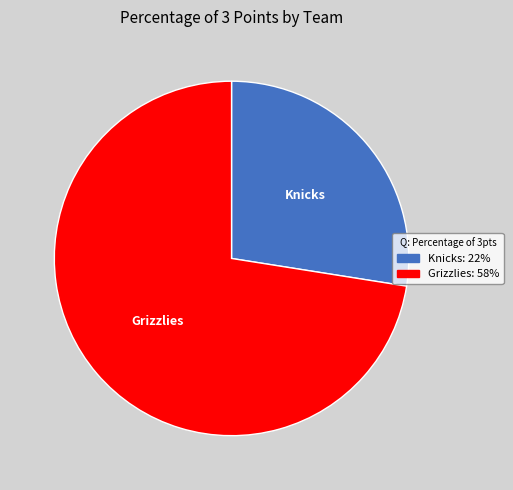

Approximately how many times larger is the value at Grizzlies compared to Knicks?

2.6